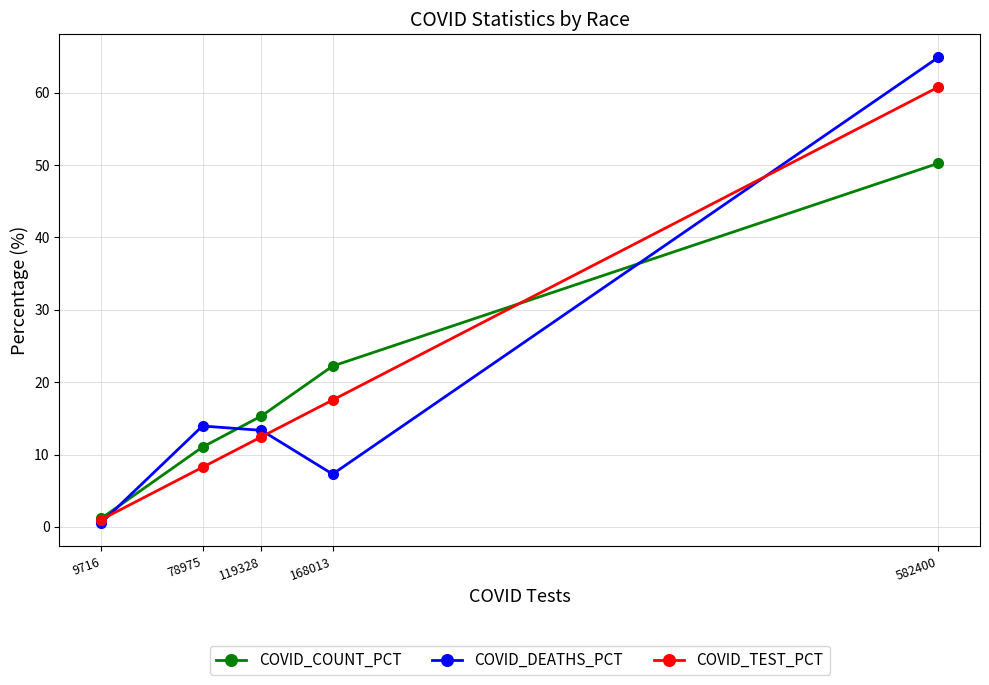

What is the total value across all series at 9716?

2.8